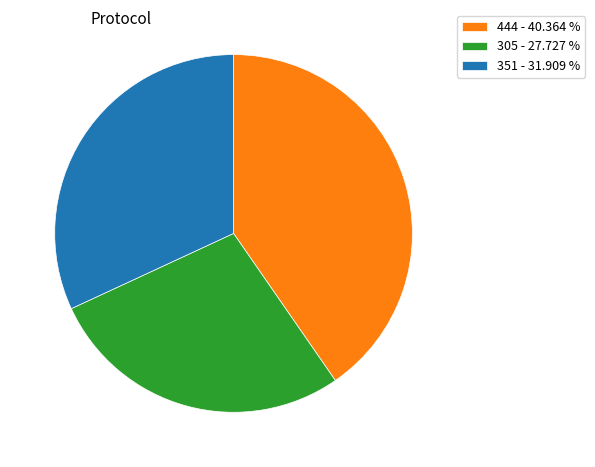

How many segments does this pie chart have?

3